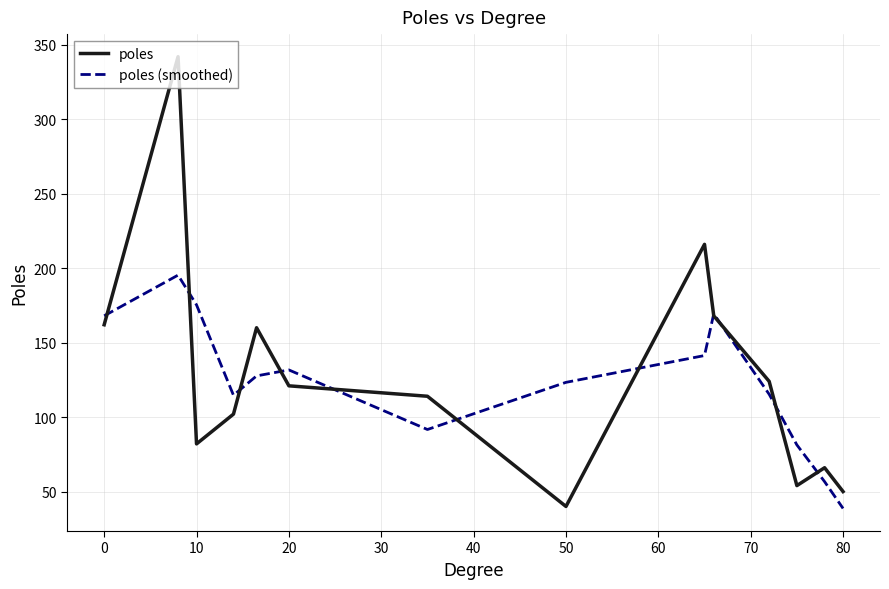

What is the maximum value for poles (smoothed)?

195.3